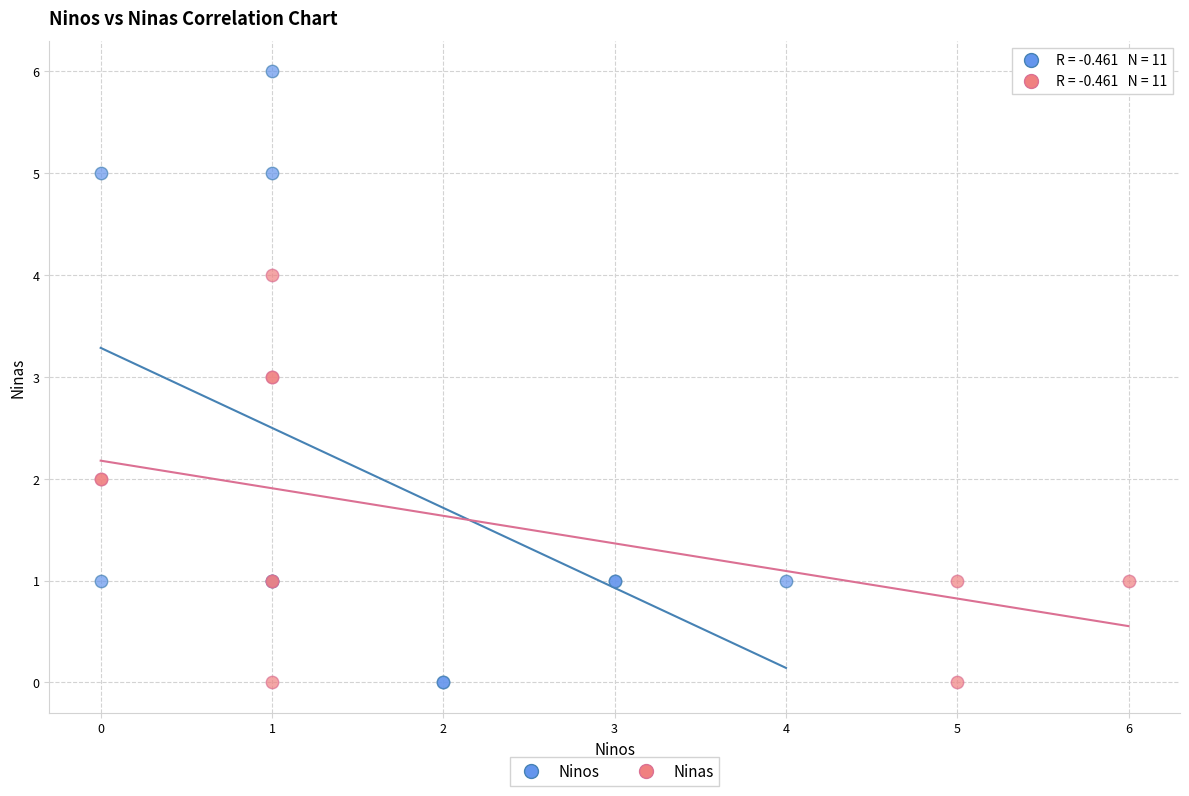

Which series contains the highest Y value?

Ninos